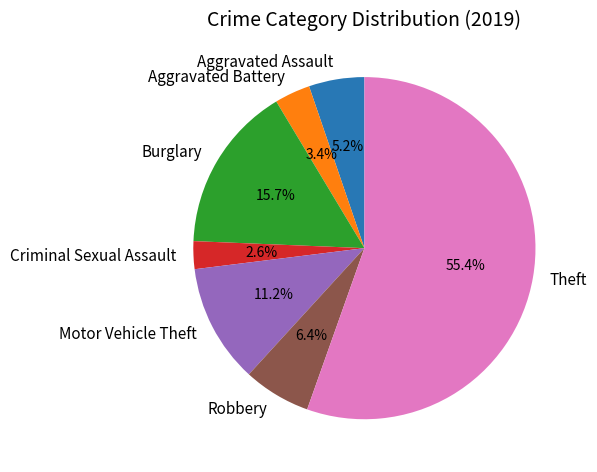

To the nearest percent, what is the difference between the Theft and Burglary slice percentages?

40%